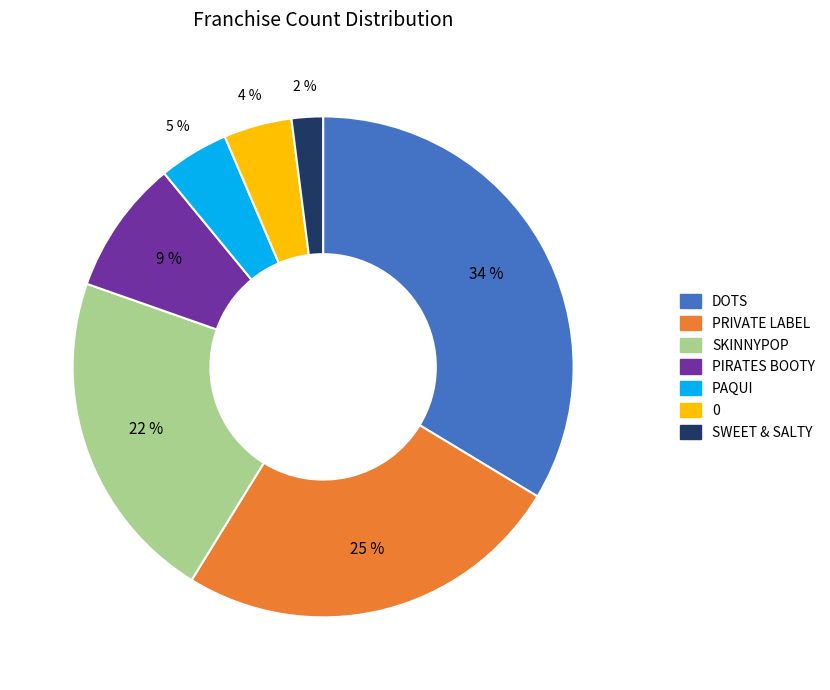

Which has a higher value, DOTS or 0?

DOTS